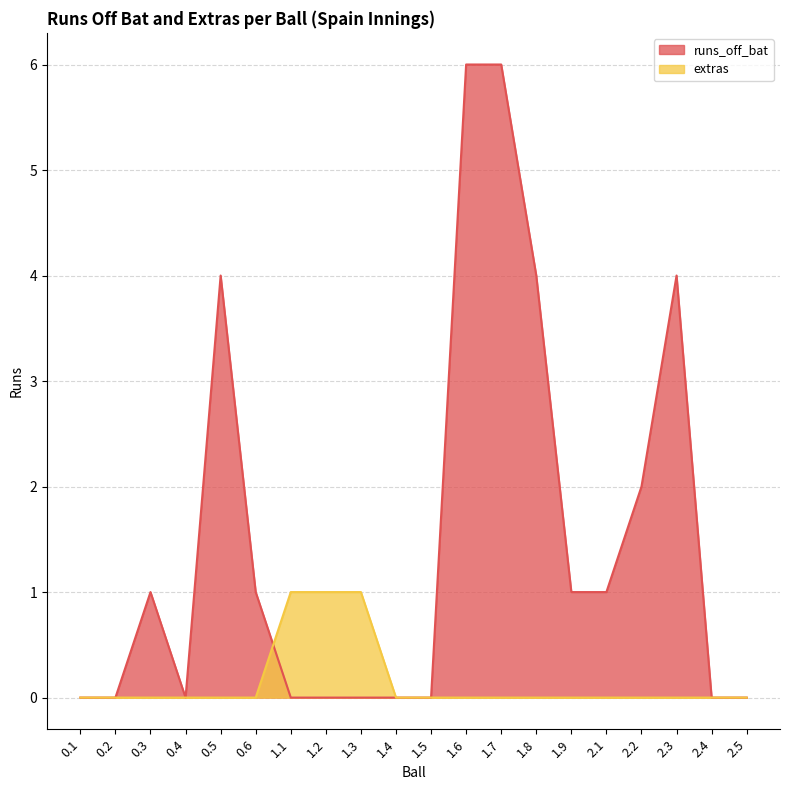

What is the maximum value shown in the chart?

6